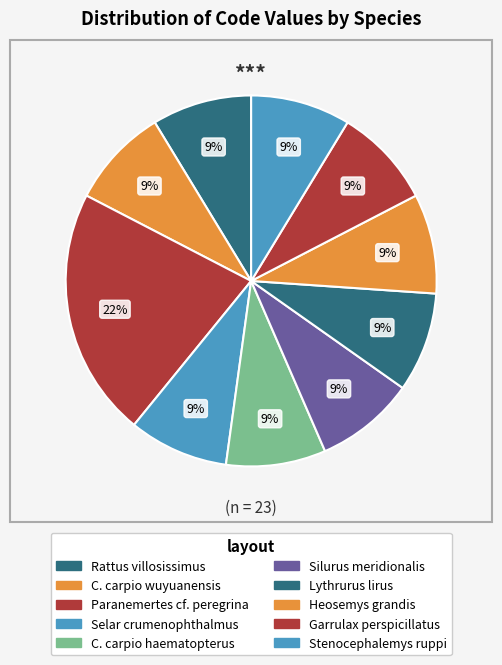

How many segments does this pie chart have?

10